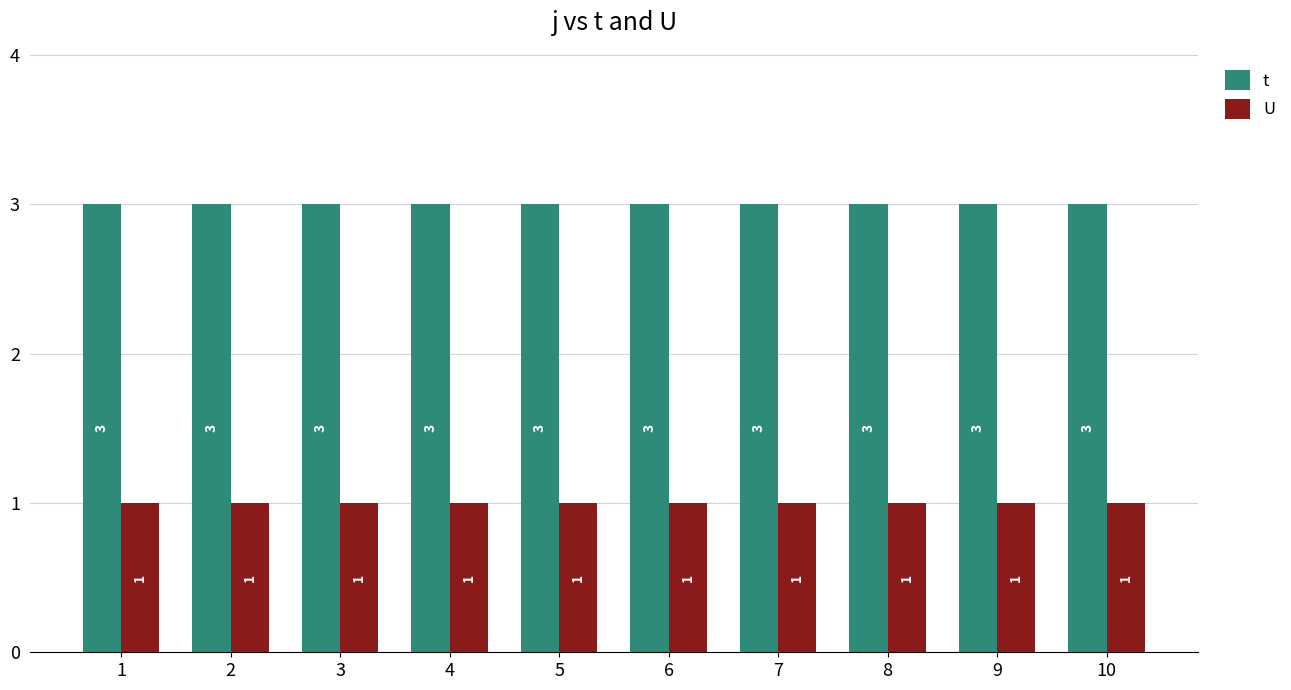

What is the average value of the U series?

1